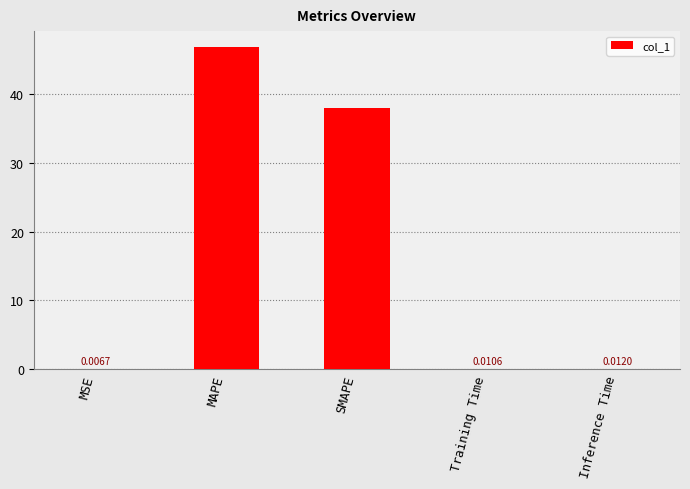

Which category has the highest value across all series?

MAPE